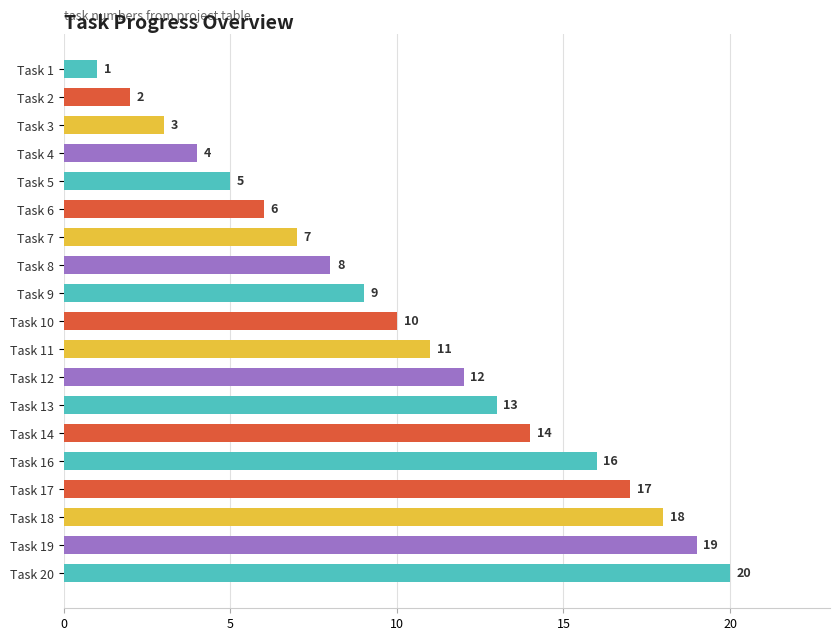

What is the average value?

10